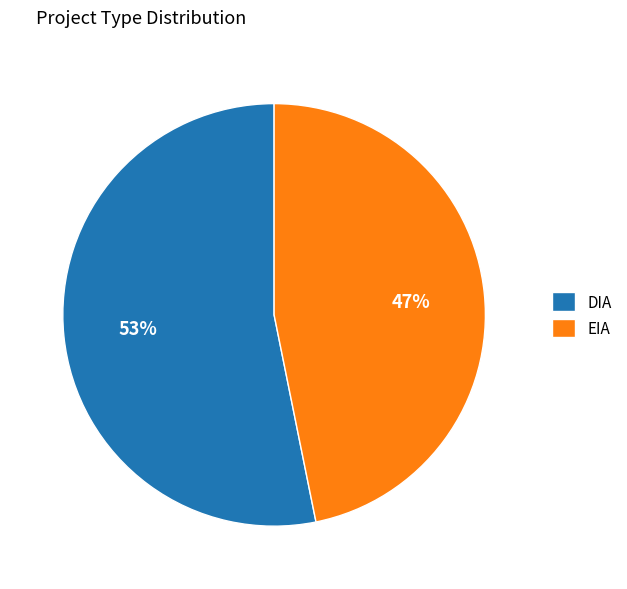

What percentage is the EIA slice, to the nearest percent?

47%